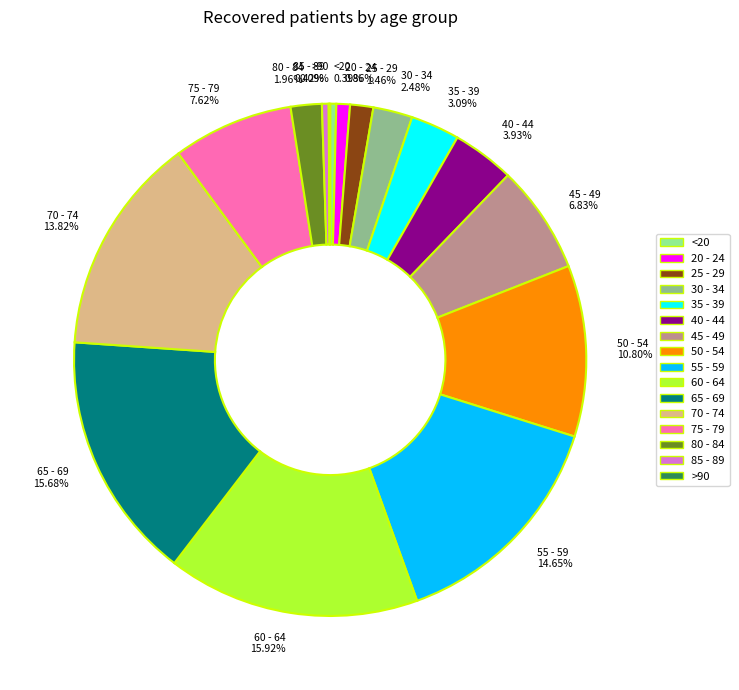

To the nearest percent, what percentage of the pie is 40 - 44?

4%